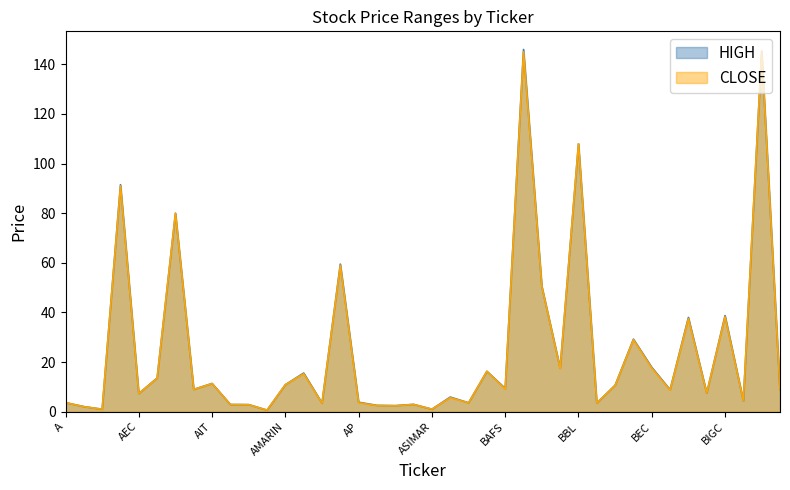

Which label corresponds to the largest value in the chart?

BANPU